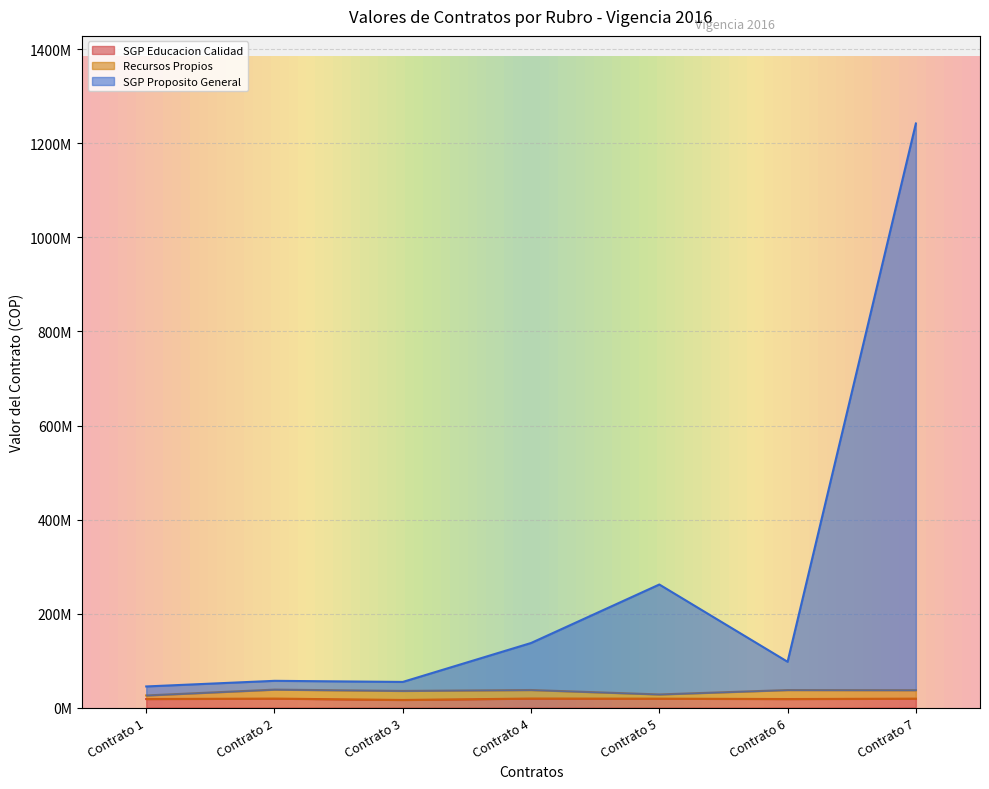

How many values in the SGP Educacion Calidad series are below 18952677?

3